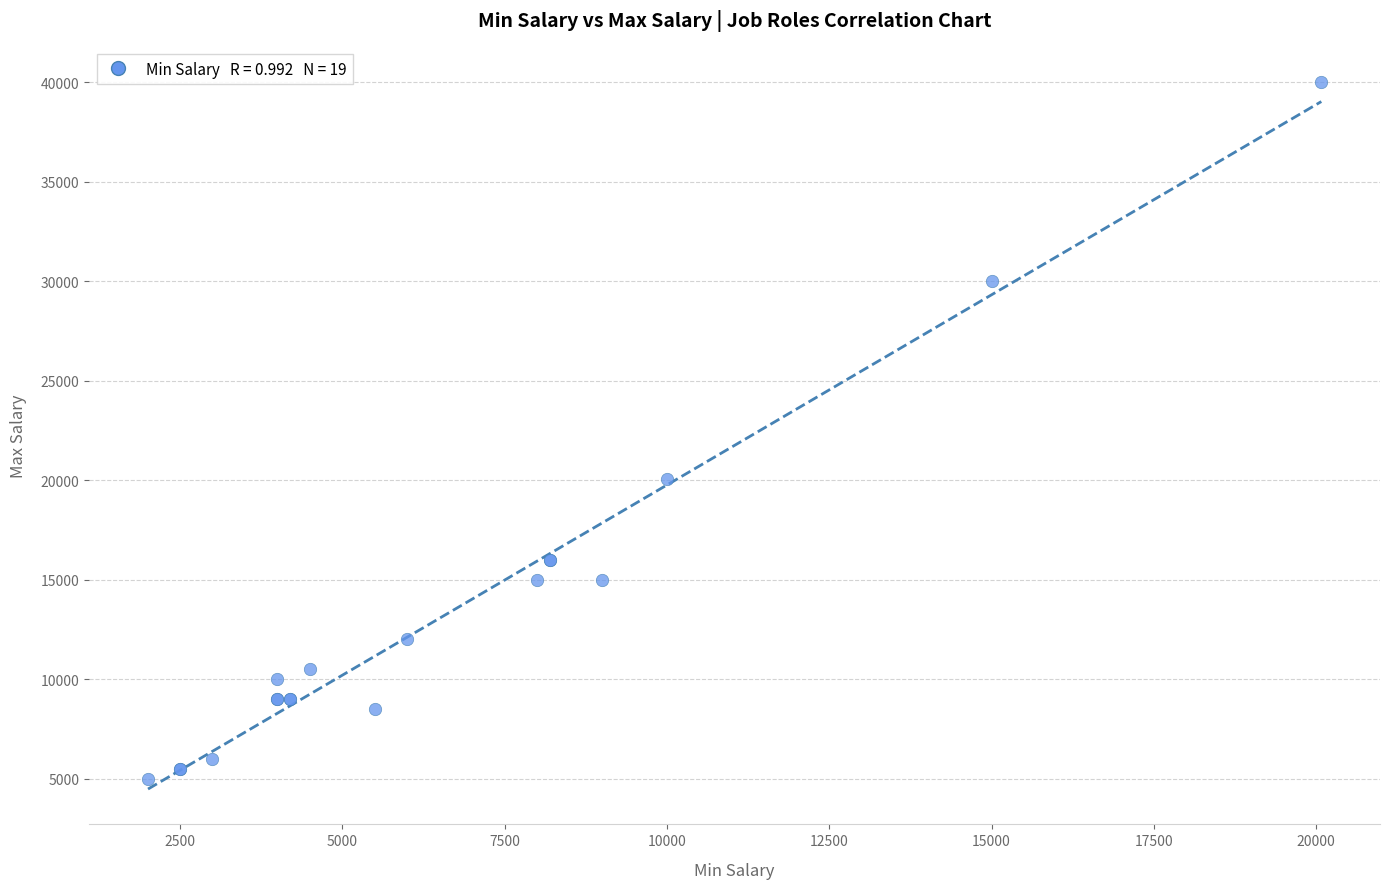

What Y value in the scatter plot is closest to 22500?

20080